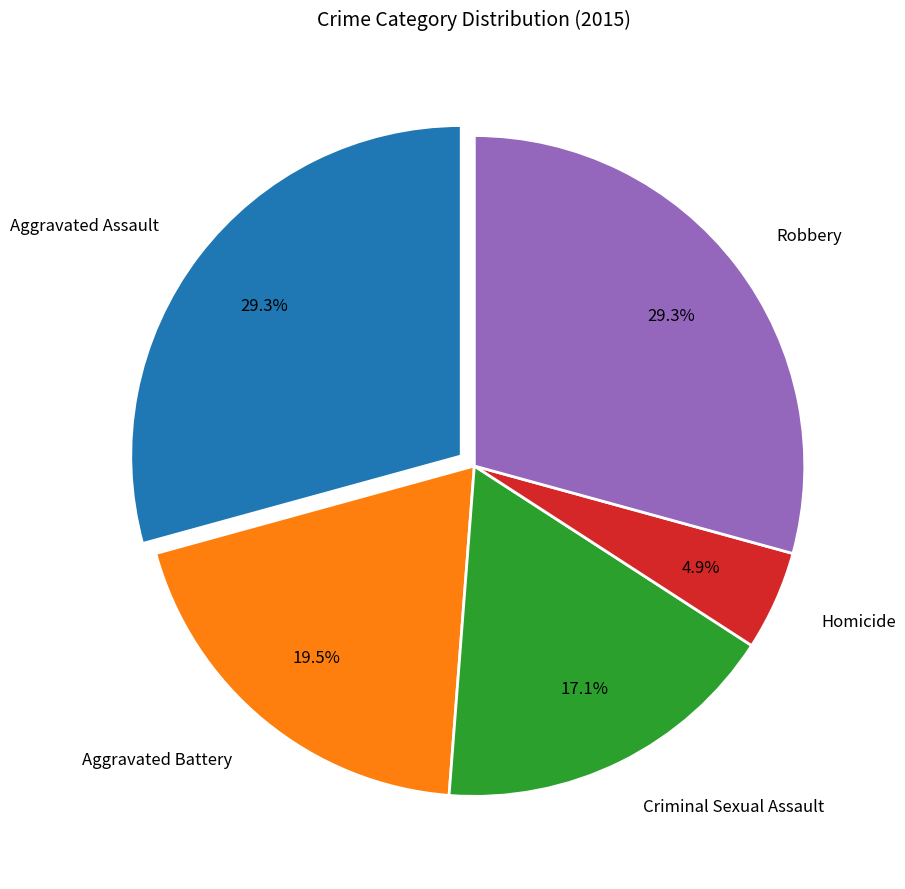

Does Aggravated Battery represent more than half of the total?

No